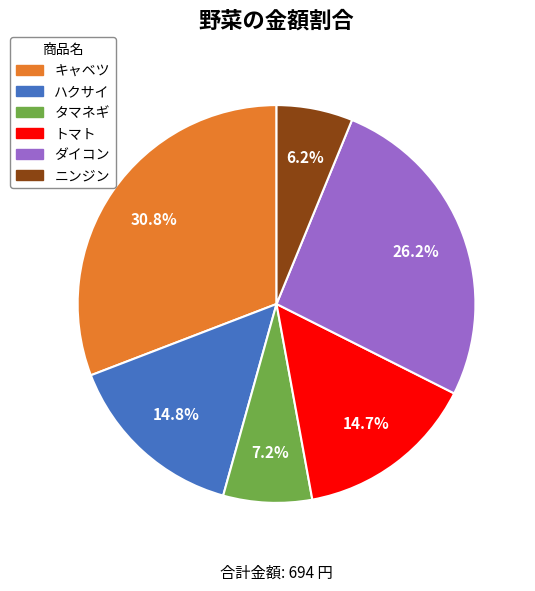

Count the number of slices in the pie.

6